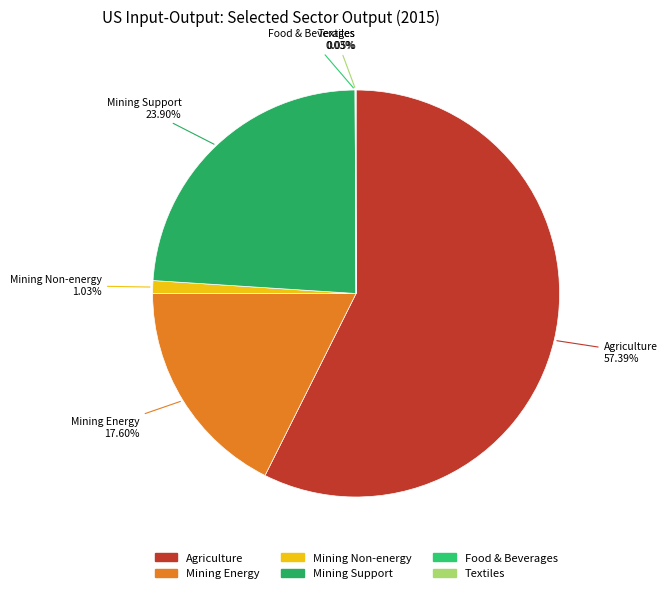

How many segments does this pie chart have?

6